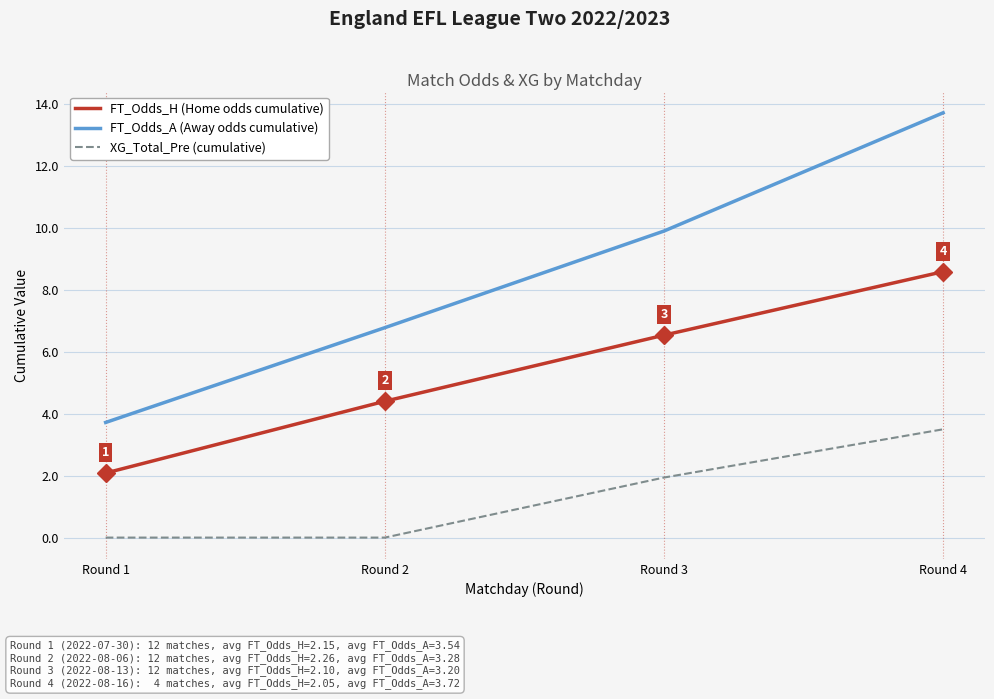

How many categories are shown in the chart?

4